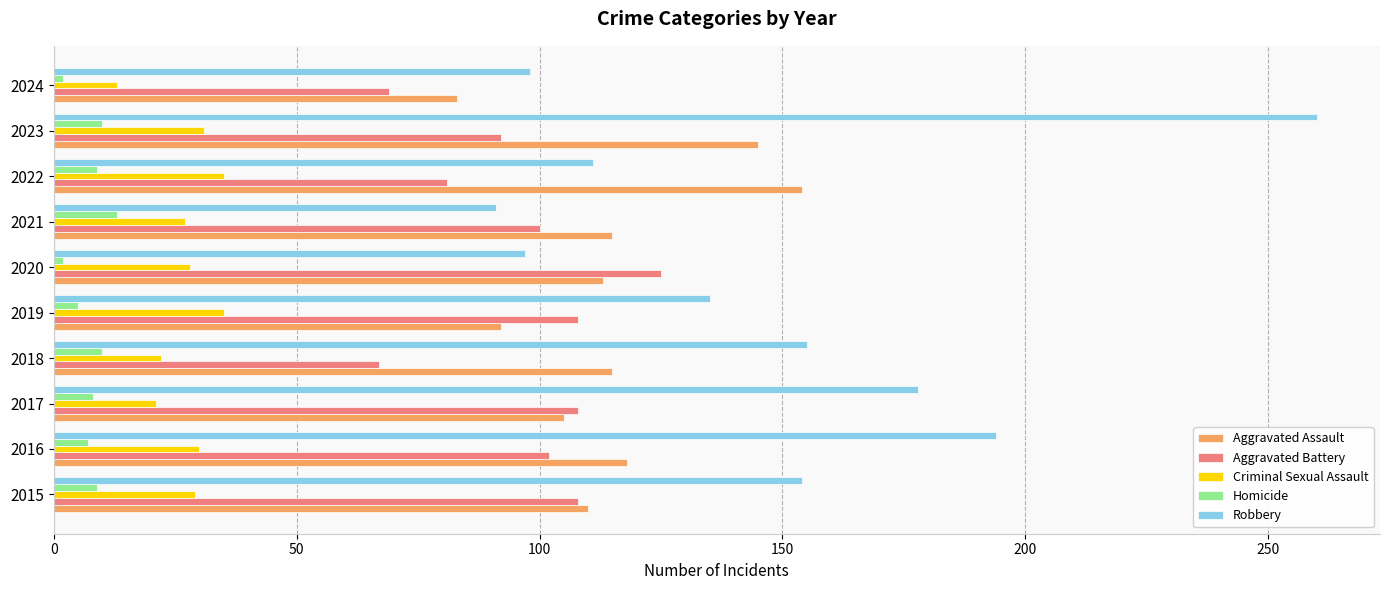

Which series has the widest spread of values?

Robbery